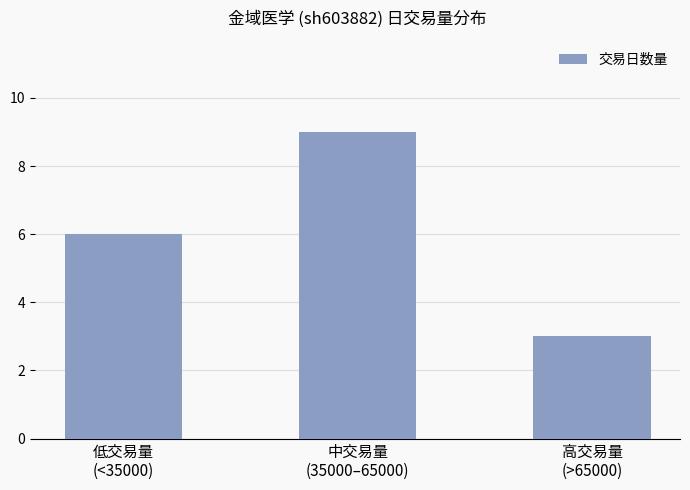

What is the ratio of the value at 低交易量
(<35000) to the value at 高交易量
(>65000)?

2.0